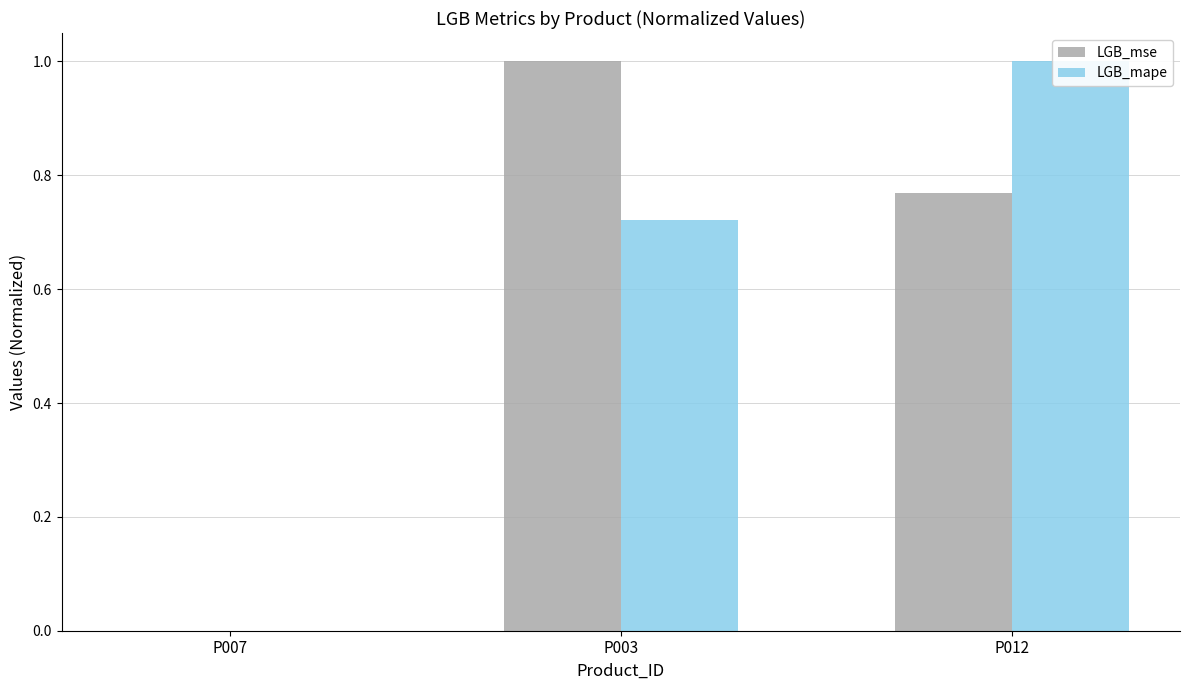

What is the maximum value for LGB_mape?

1.0